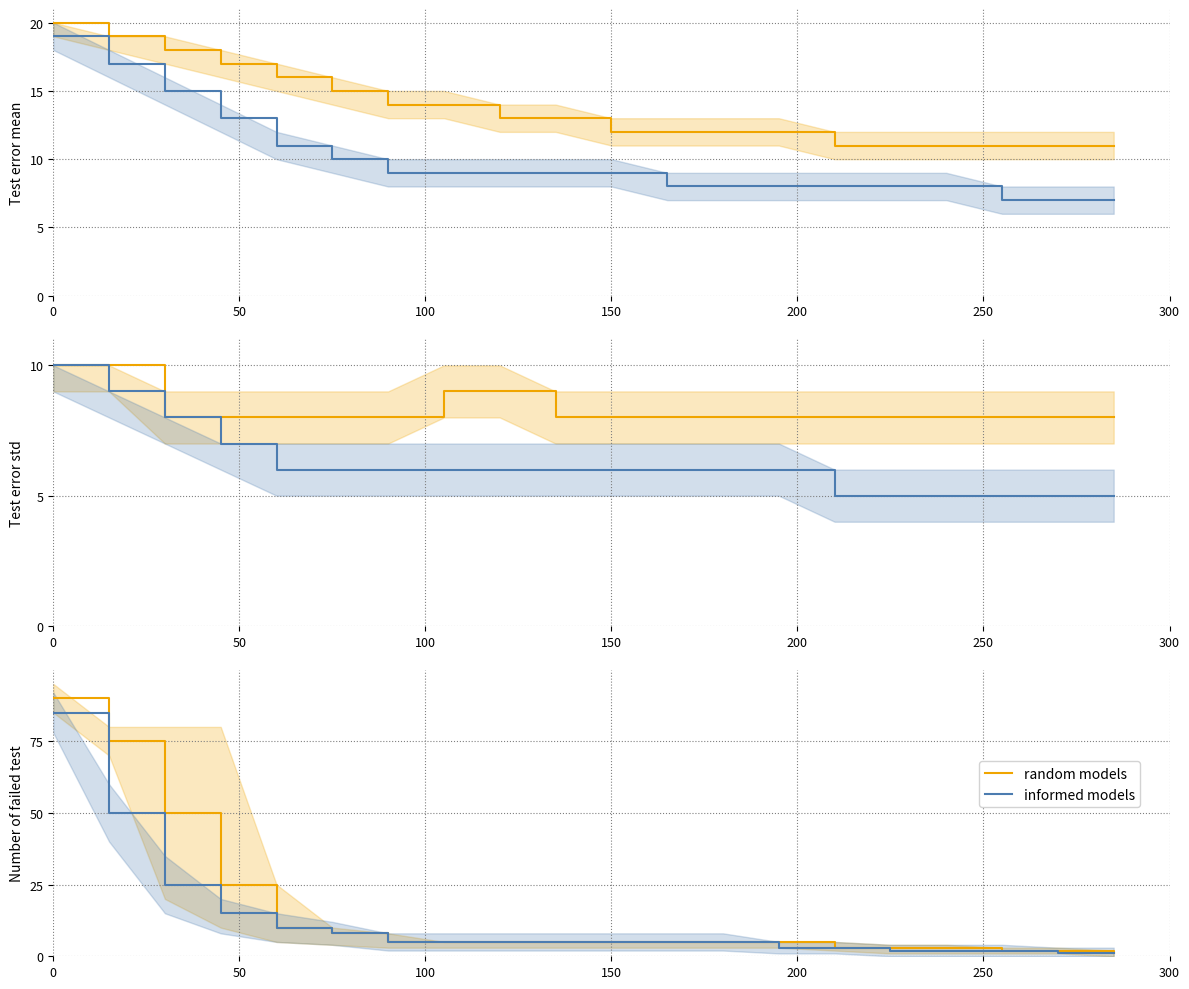

How many lines are shown in the chart?

2